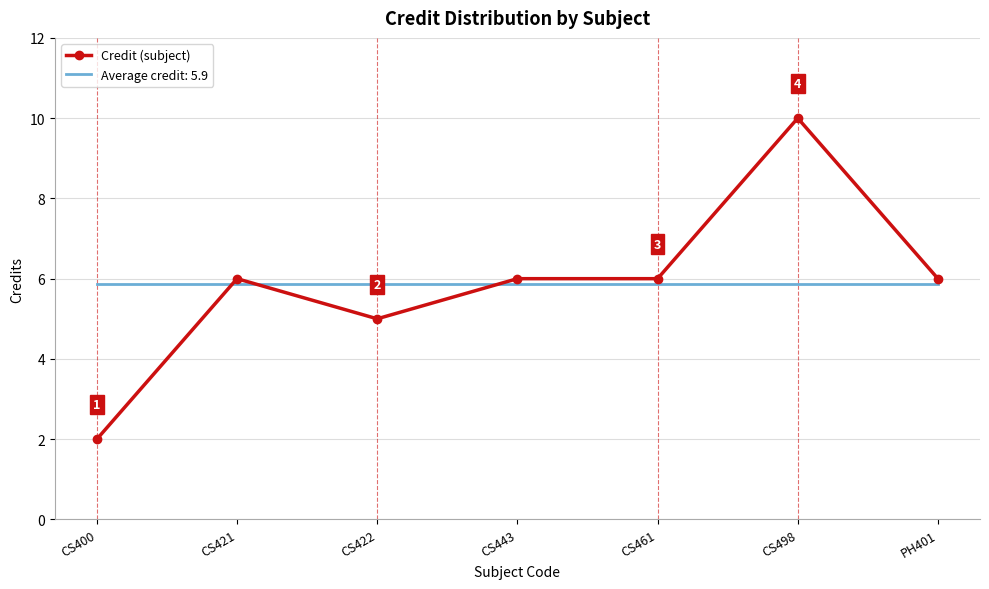

At which label does Credit (subject) reach its minimum?

CS400